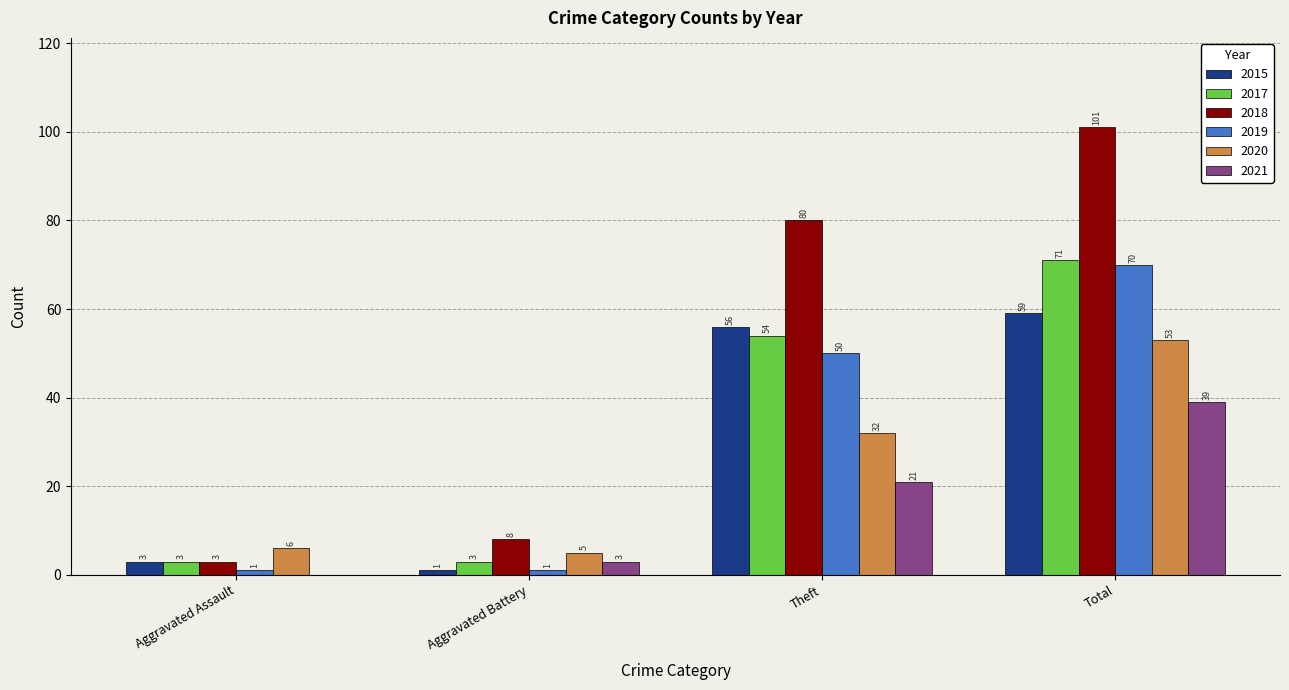

What is the sum of all 2019 values?

122